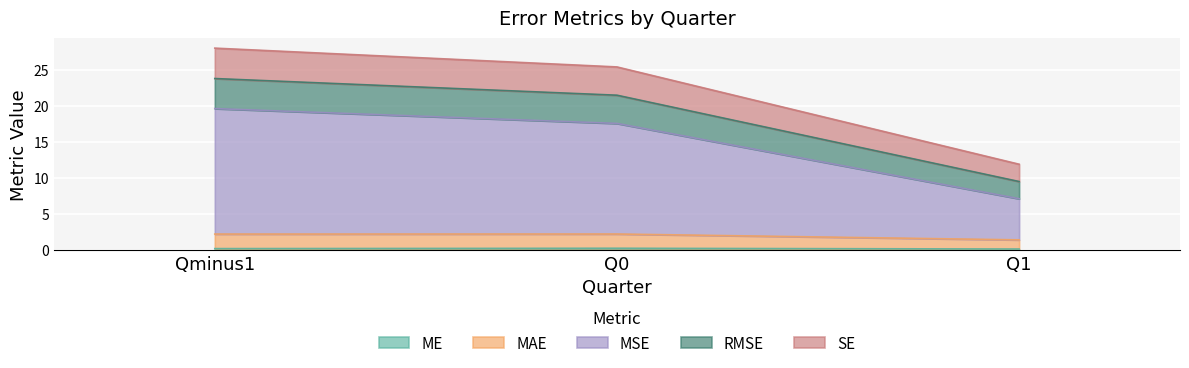

What is the label of the 1st point from the left?

Qminus1